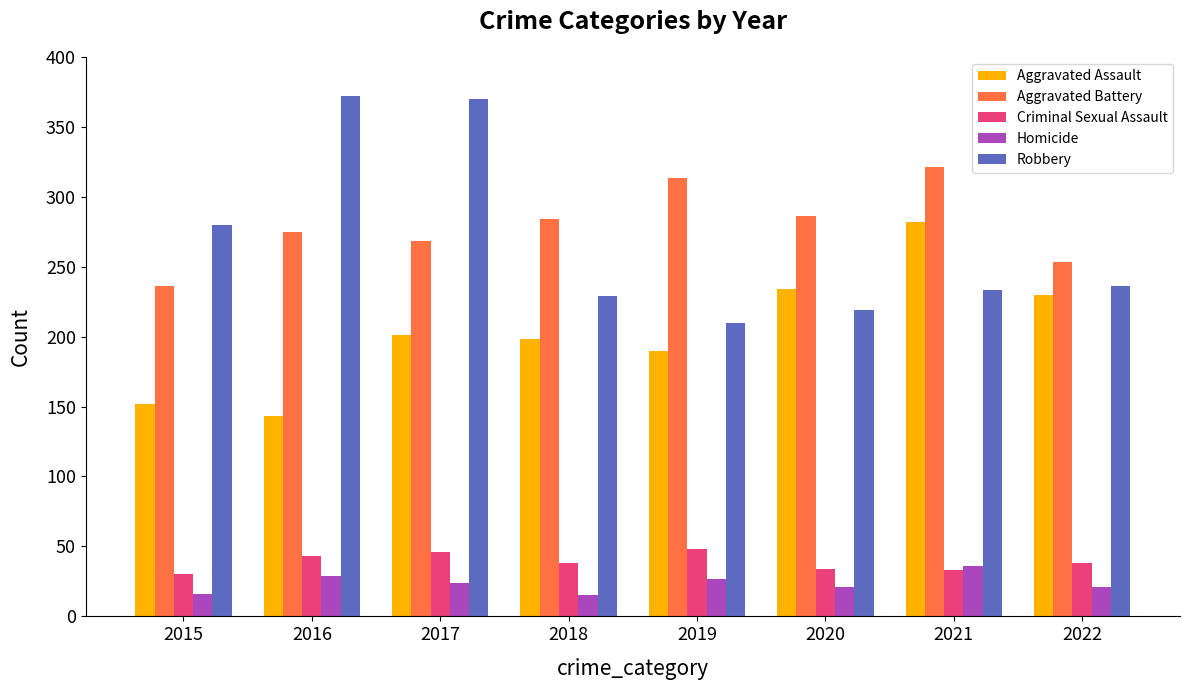

At 2018, list the series in order from largest to smallest.

Aggravated Battery, Robbery, Aggravated Assault, Criminal Sexual Assault, Homicide